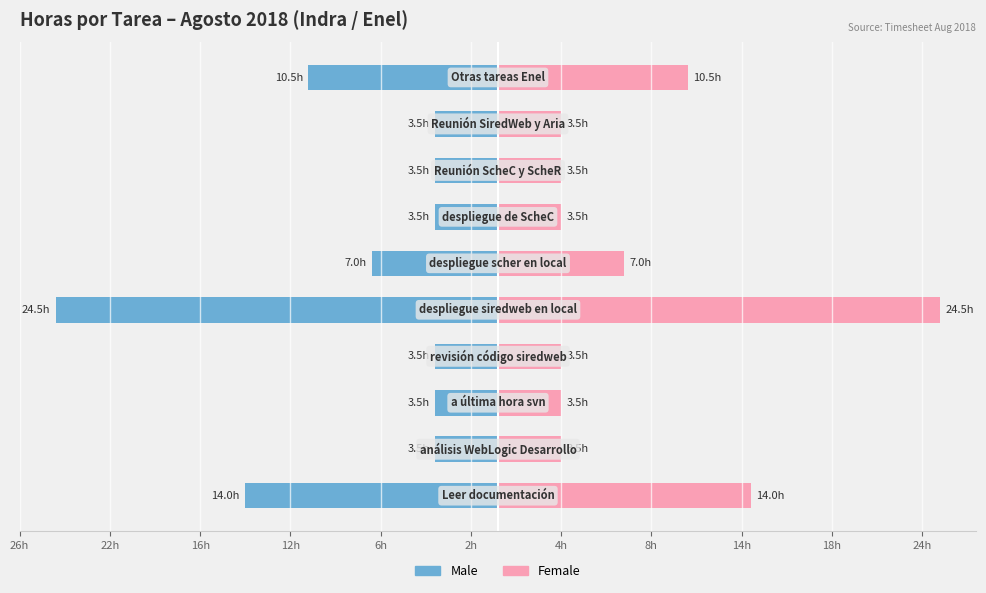

Which series changed the most between 2h and 8h?

Male